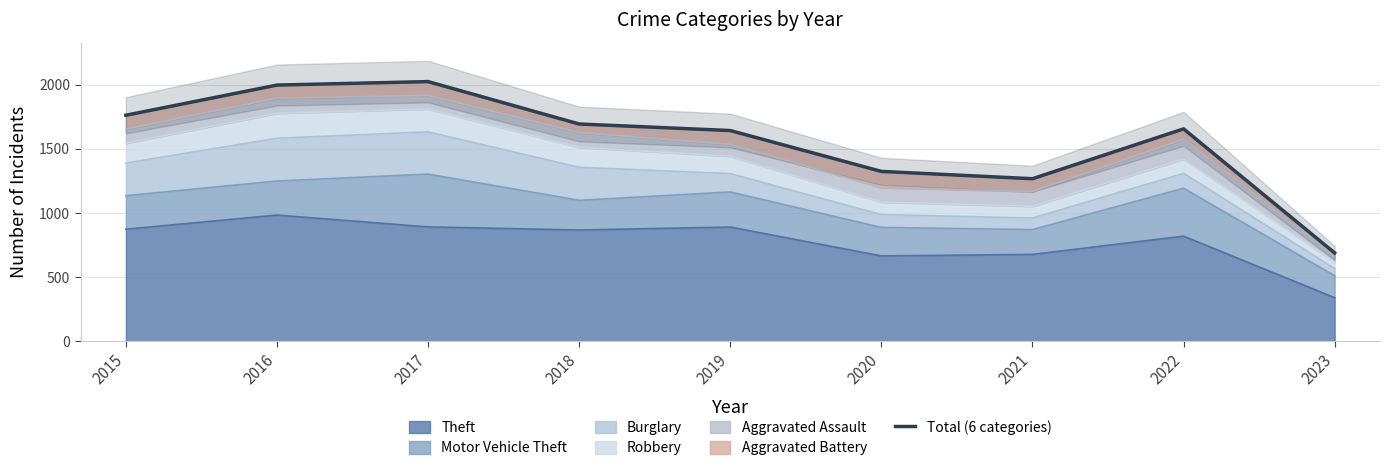

How many data points are less than 1655?

4